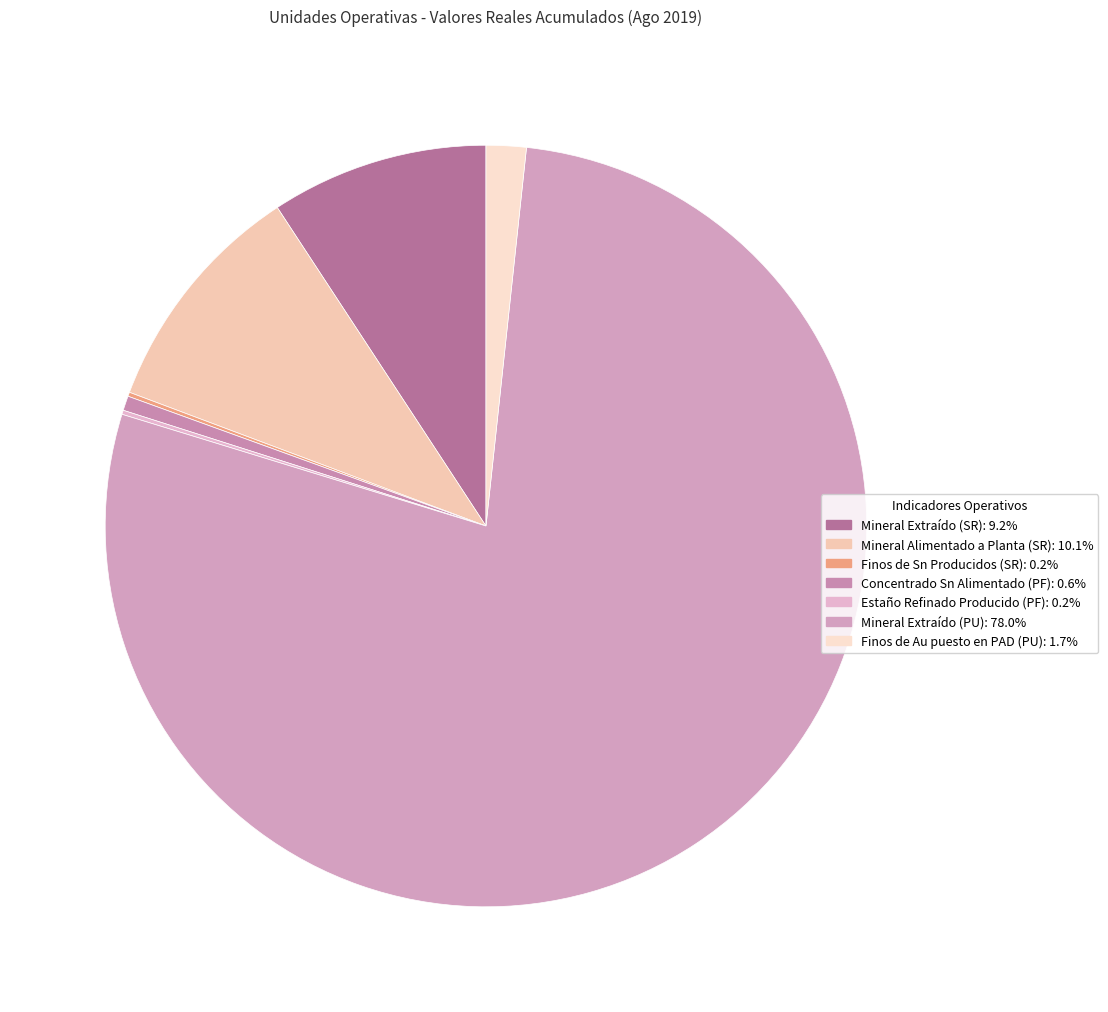

Which slice is the largest?

Mineral Extraído (PU)